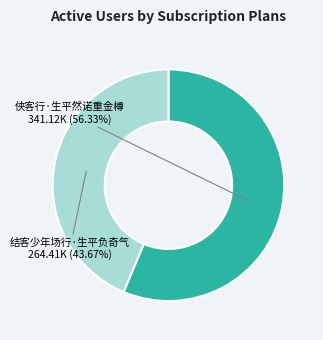

To the nearest percent, what is the difference between the largest and smallest slice percentages?

13%